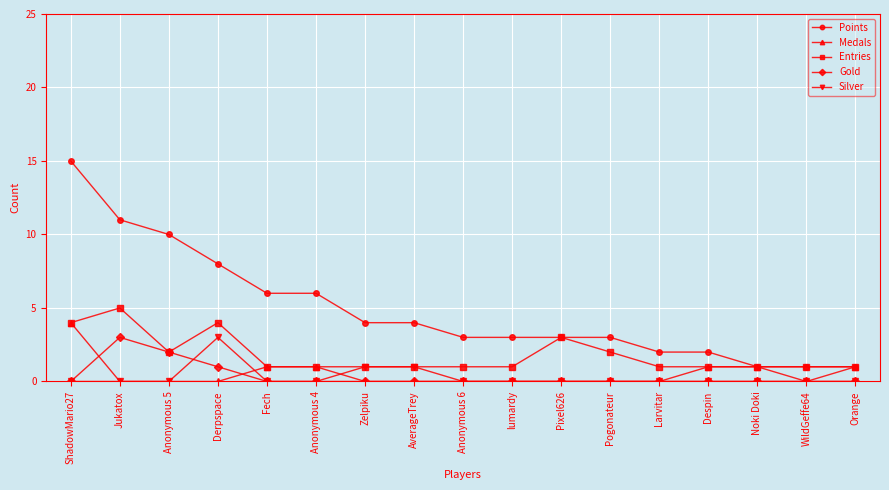

Where is the first local maximum for Entries?

Jukatox